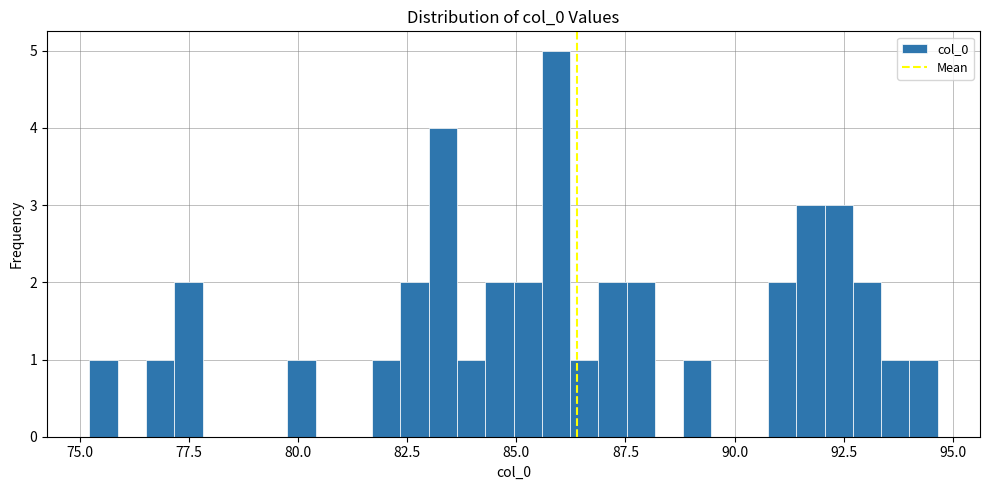

Read against the x-axis, roughly where is the centre of the tallest bar?

86.0